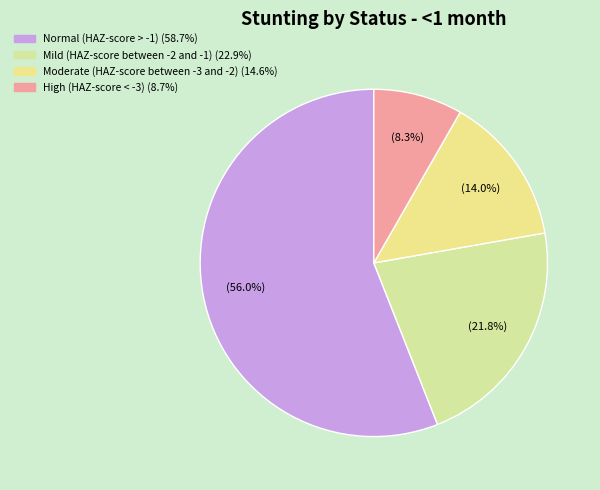

Which has a higher value, Moderate (HAZ-score between -3 and -2) or Mild (HAZ-score between -2 and -1)?

Mild (HAZ-score between -2 and -1)